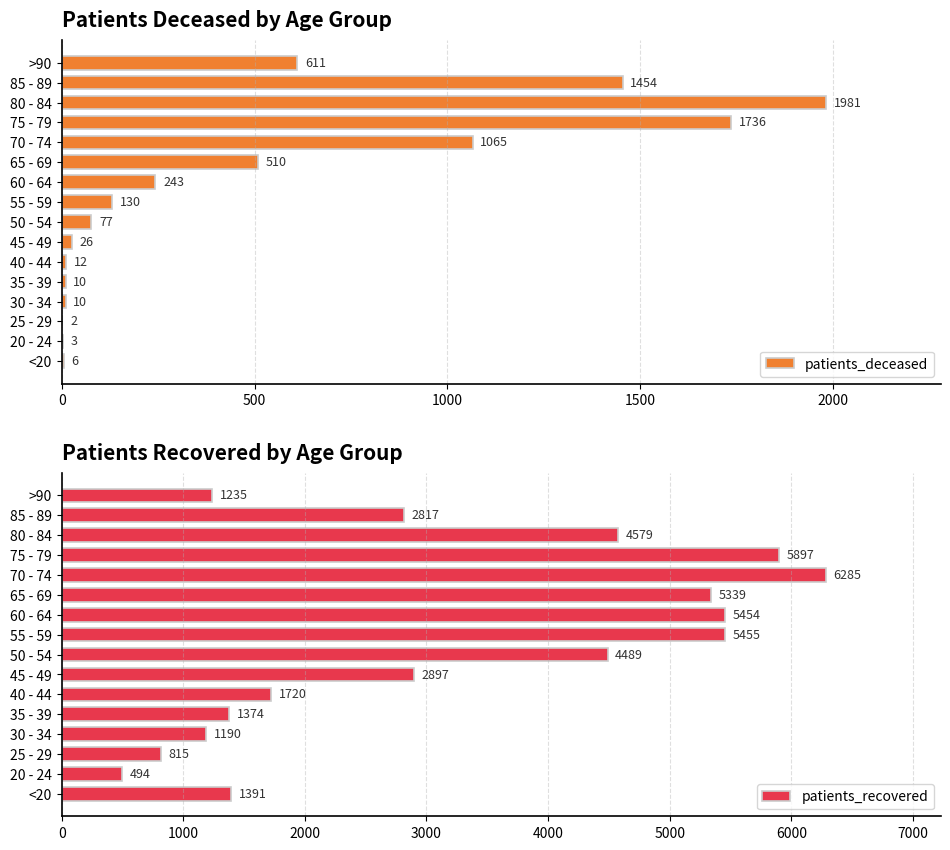

Which series has the widest spread of values?

patients_recovered